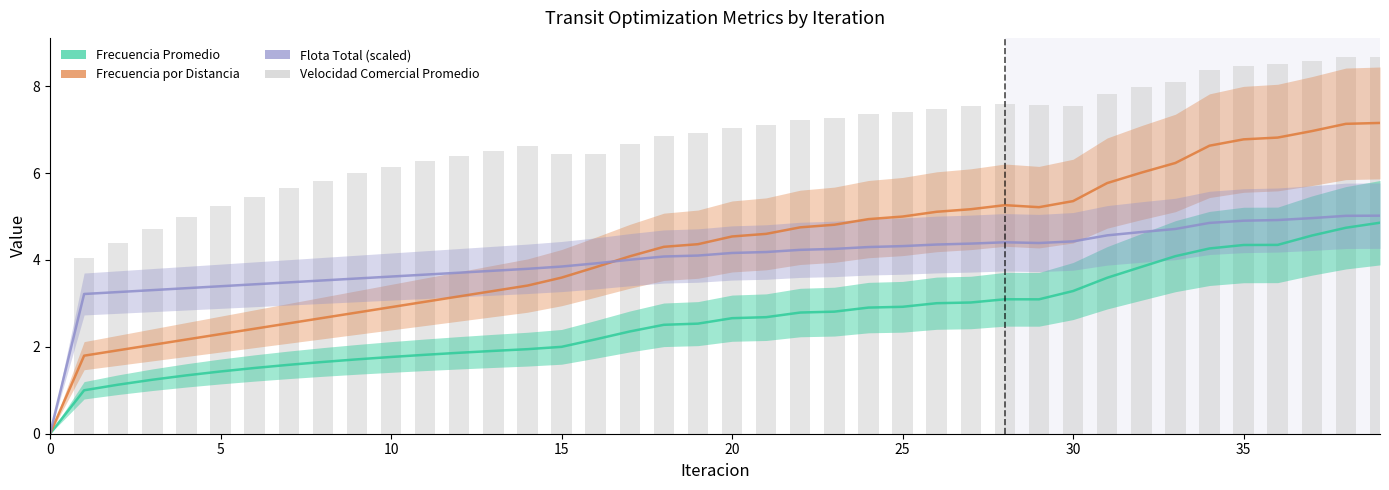

Does the chart contain stacked bars?

No